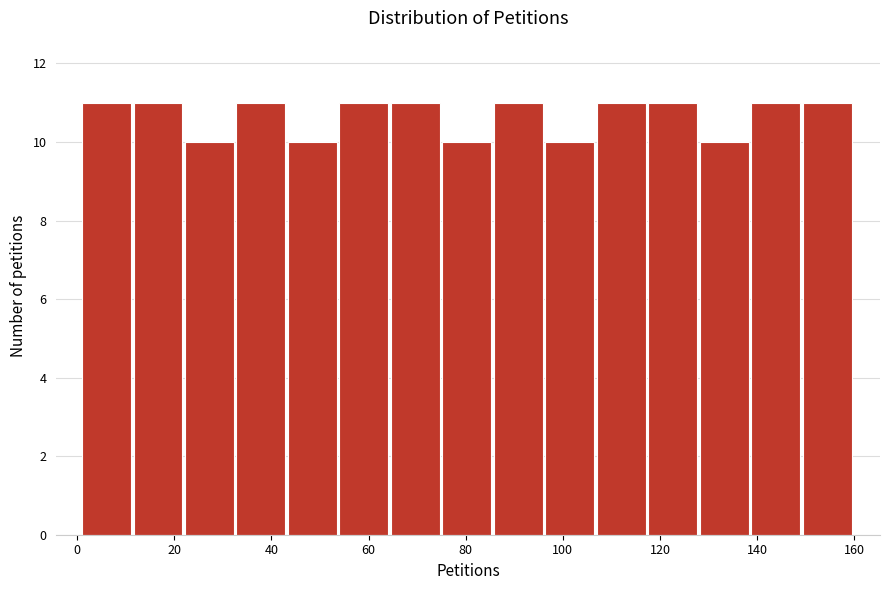

Reading left to right, list every bar in this chart as the range it spans on the x-axis followed by its height. Neither the bar edges nor the heights are printed on the chart, so give them approximately, as read against the axes.

1.0 to 11.6: 11
11.6 to 22.2: 11
22.2 to 32.8: 10
32.8 to 43.4: 11
43.4 to 54.0: 10
54.0 to 64.6: 11
64.6 to 75.2: 11
75.2 to 85.8: 10
85.8 to 96.4: 11
96.4 to 107.0: 10
107.0 to 117.6: 11
117.6 to 128.2: 11
128.2 to 138.8: 10
138.8 to 149.4: 11
149.4 to 160.0: 11